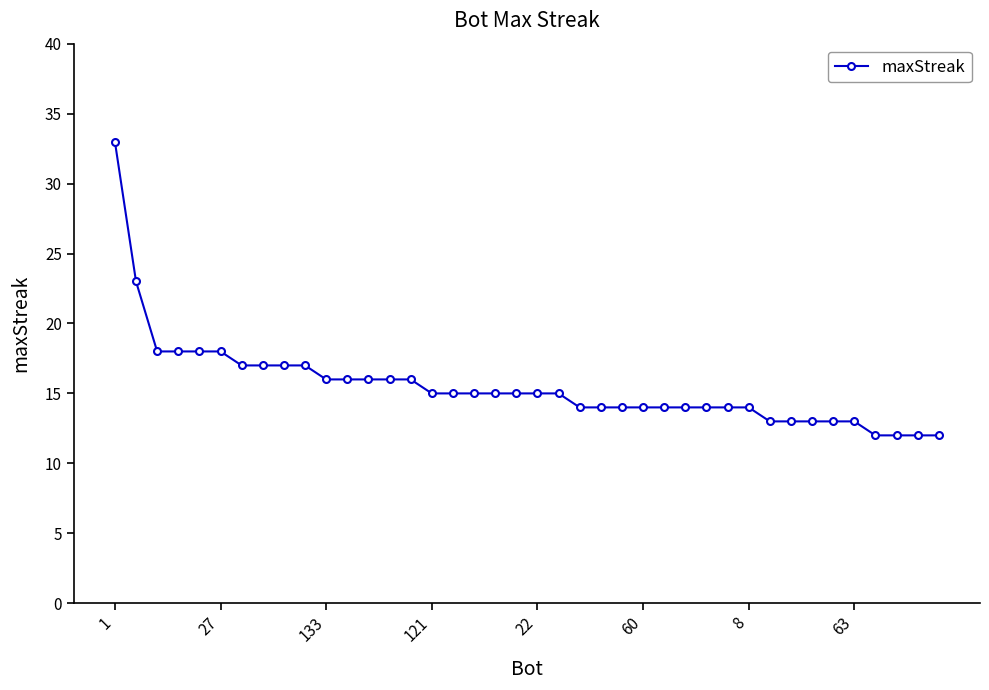

What is the smallest value displayed?

12